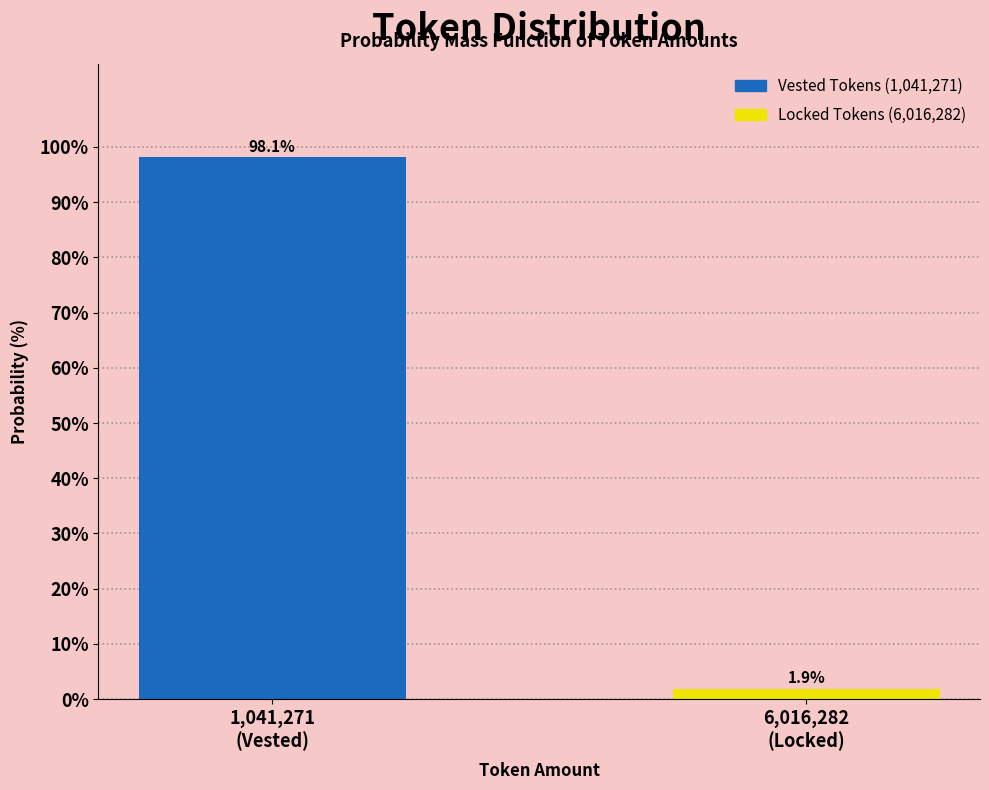

Reading left to right, extract all data points from this chart.

98.1	1.9